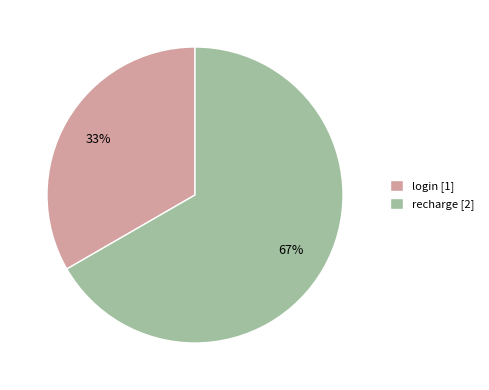

Between login [1] and recharge [2], which is larger?

recharge [2]